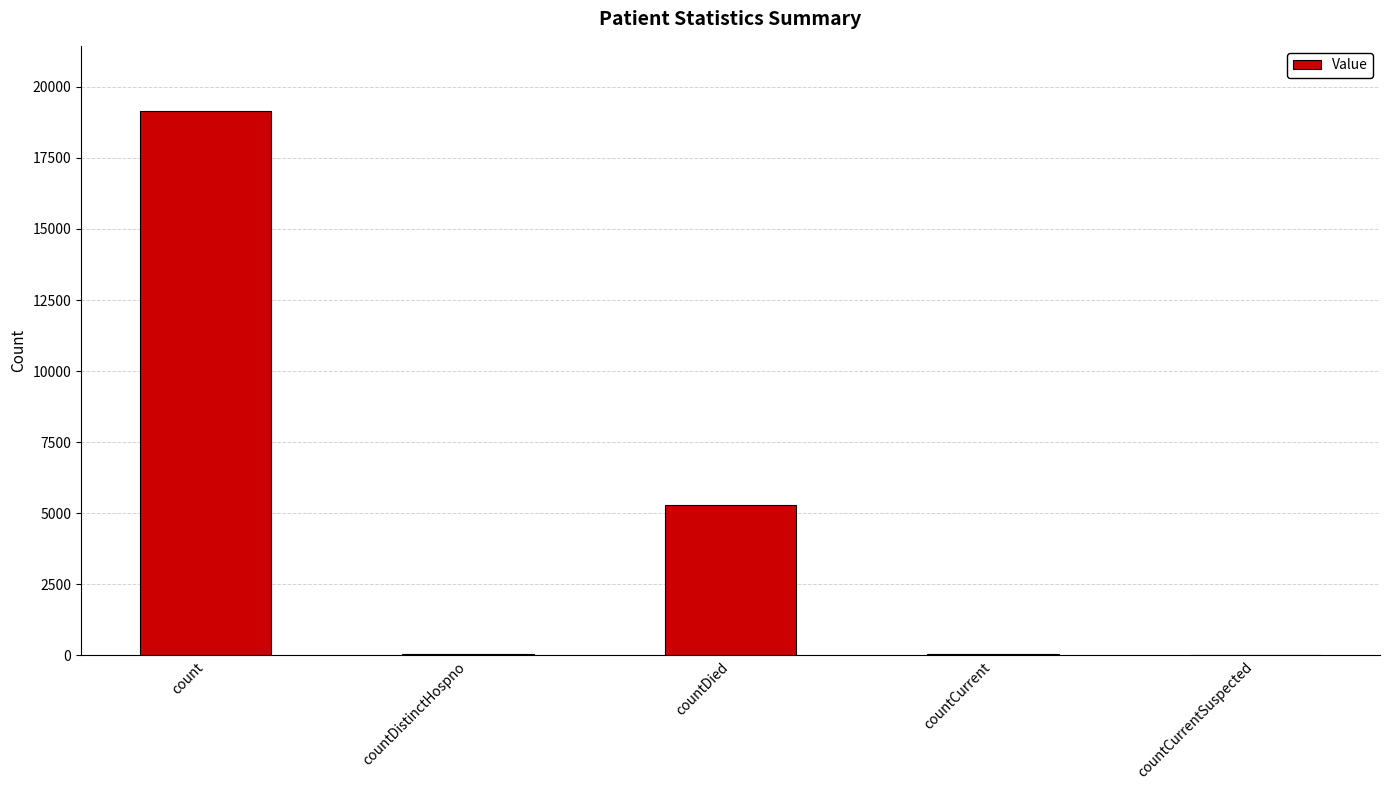

What is the sum of the values at count and countDied?

24433